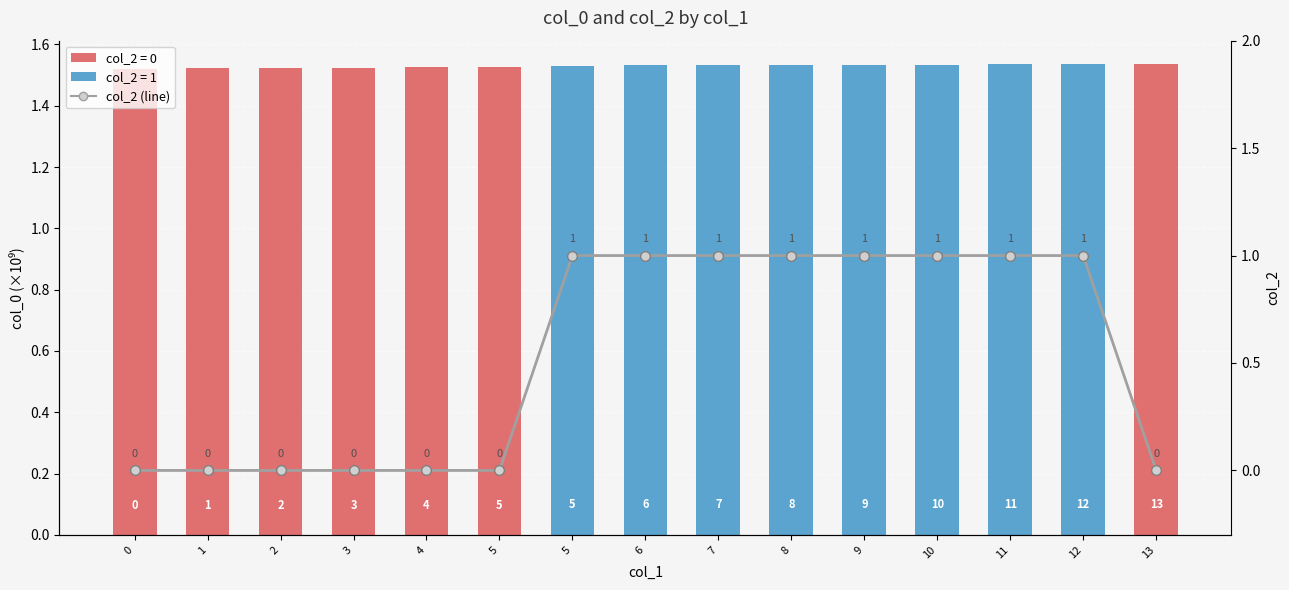

What is the average value of the col_2 (Avg) series?

0.5